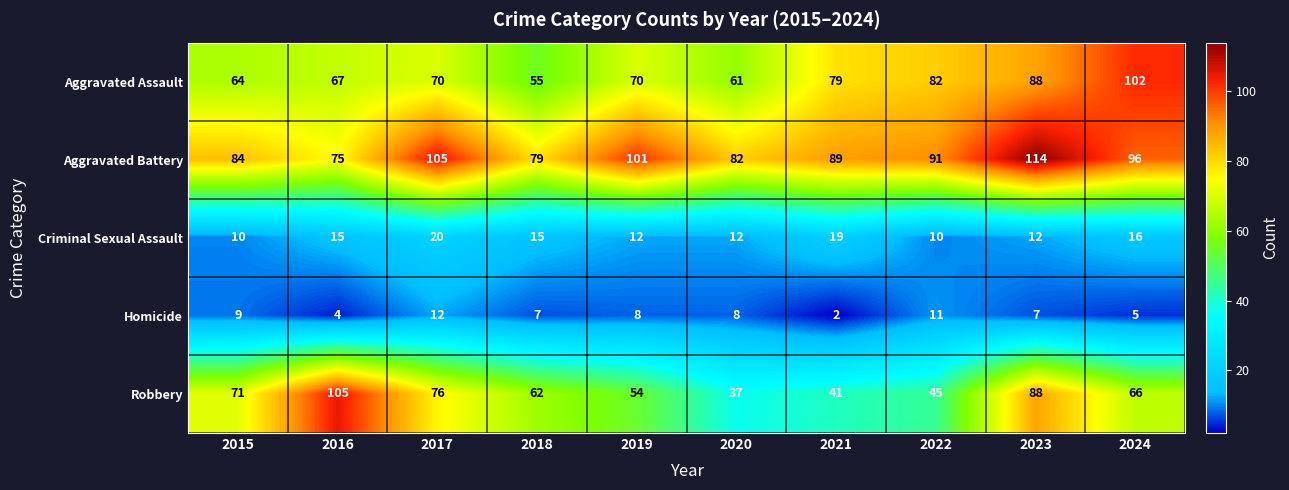

Which series has the widest spread of values?

Robbery